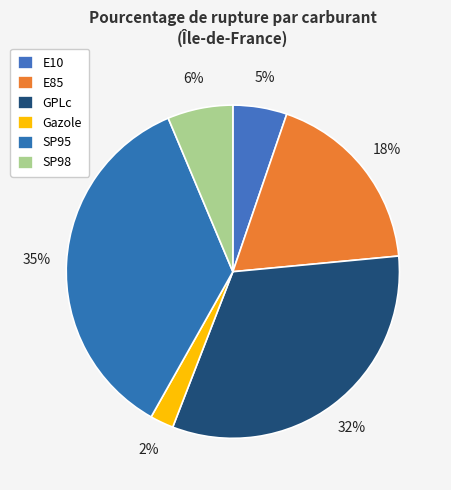

How many slices are in this pie chart?

6